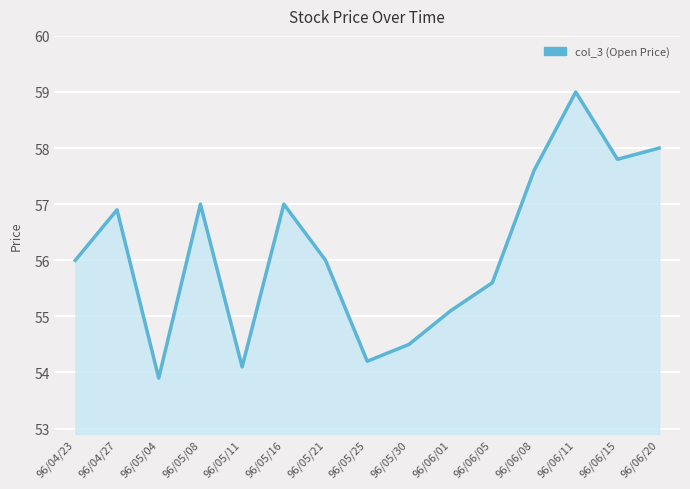

Reading left to right, extract all data points from this chart.

96/04/23=56.0	96/04/27=56.9	96/05/04=53.9	96/05/08=57.0	96/05/11=54.1	96/05/16=57.0	96/05/21=56.0	96/05/25=54.2	96/05/30=54.5	96/06/01=55.1	96/06/05=55.6	96/06/08=57.6	96/06/11=59.0	96/06/15=57.8	96/06/20=58.0